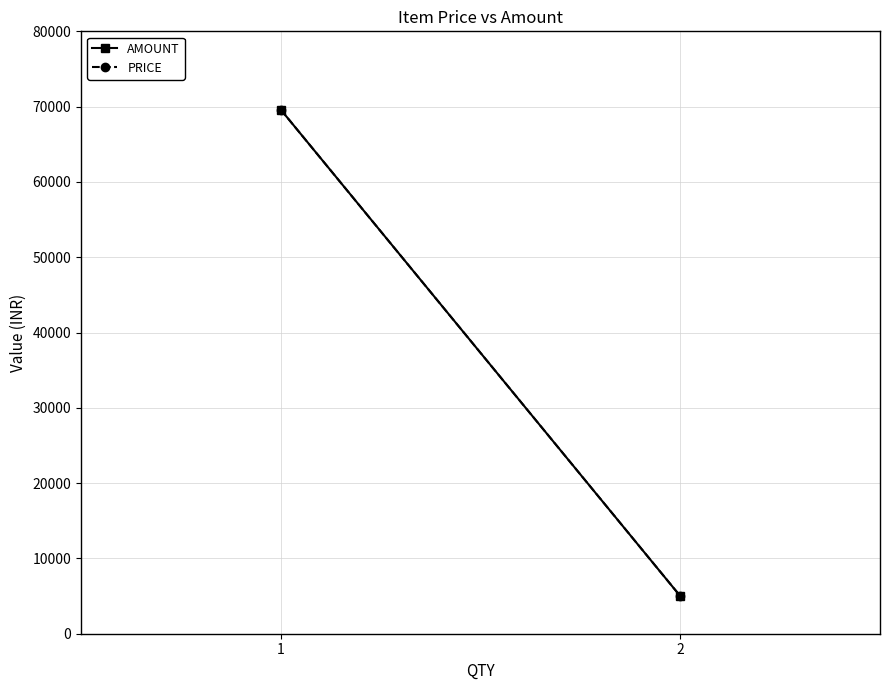

Which label corresponds to the largest value in the chart?

1